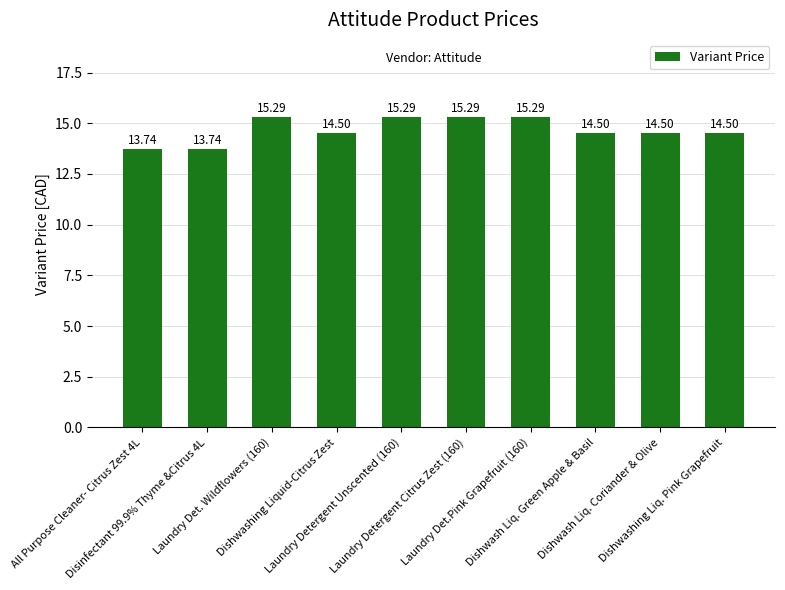

Reading left to right, extract all data points from this chart.

13.7	13.7	15.3	14.5	15.3	15.3	15.3	14.5	14.5	14.5